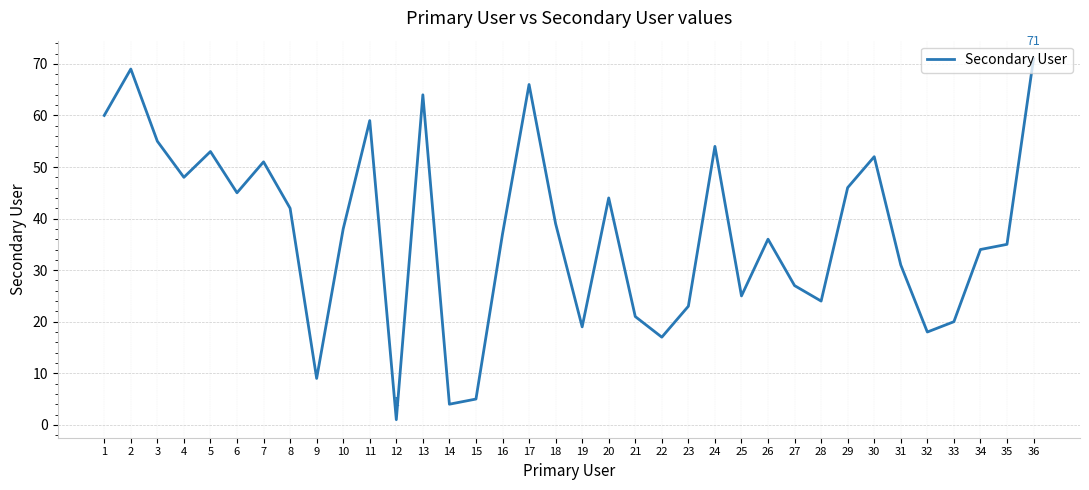

Reading right to left, transcribe all the data shown in this chart.

71	35	34	20	18	31	52	46	24	27	36	25	54	23	17	21	44	19	39	66	37	5	4	64	1	59	38	9	42	51	45	53	48	55	69	60